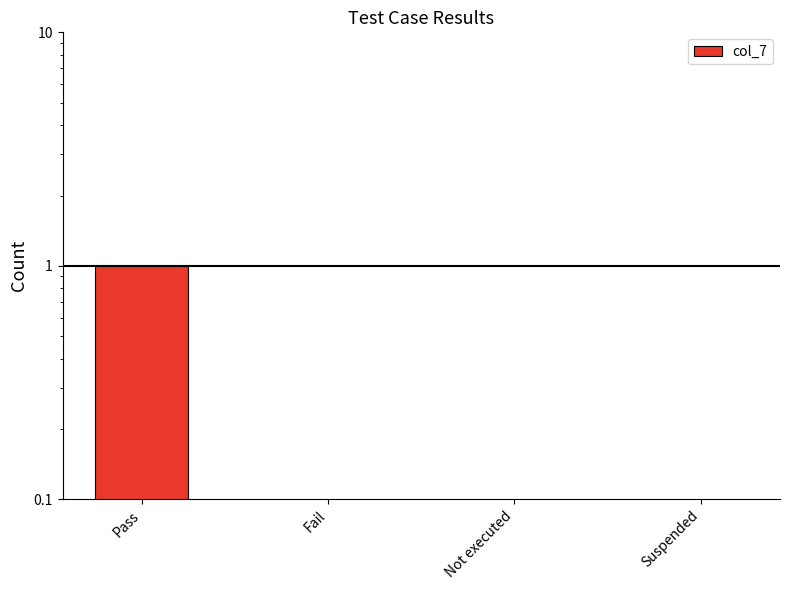

Does the chart contain stacked bars?

No